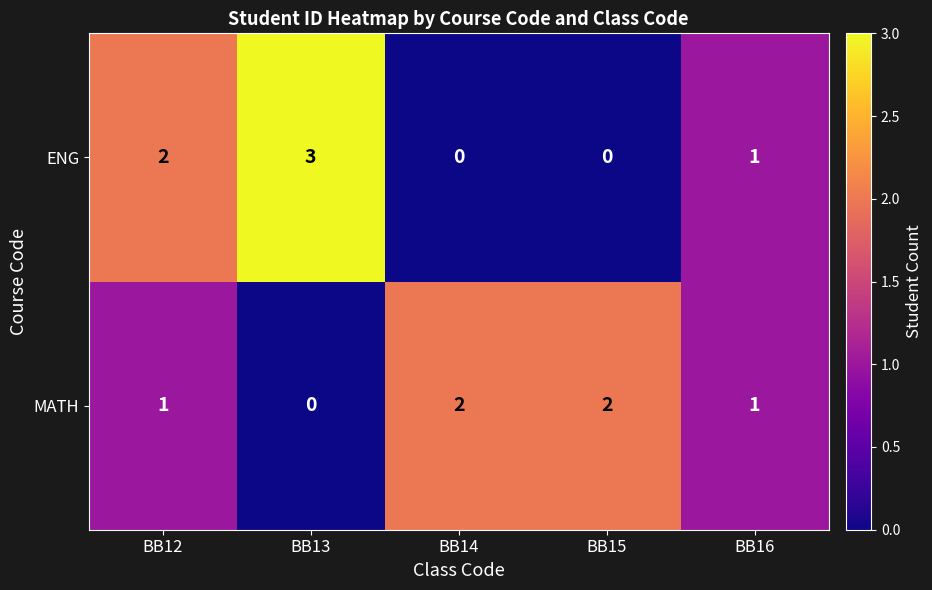

Is the value of ENG at BB16 greater than the value of MATH at BB14?

No